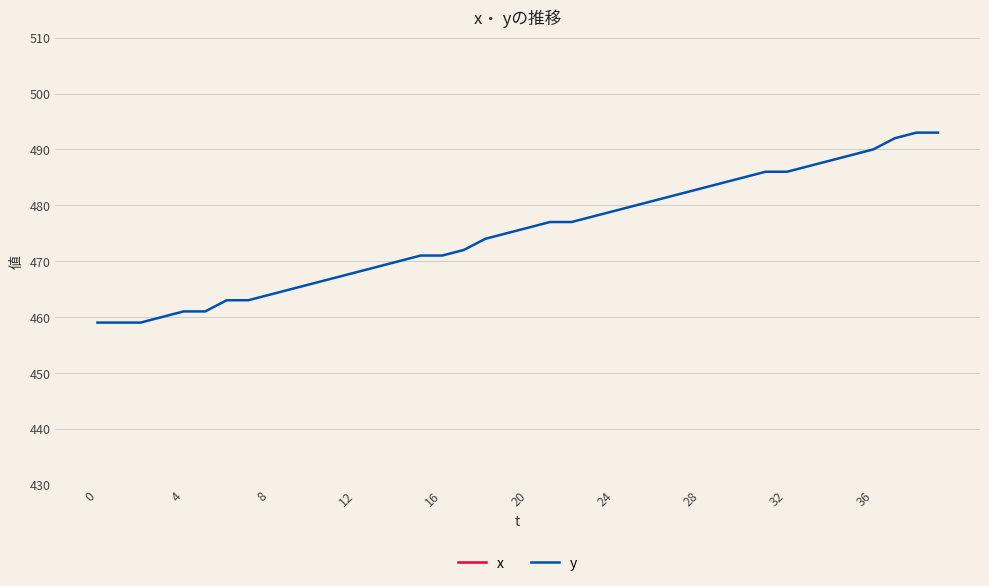

How many values in the y series are below 476?

20